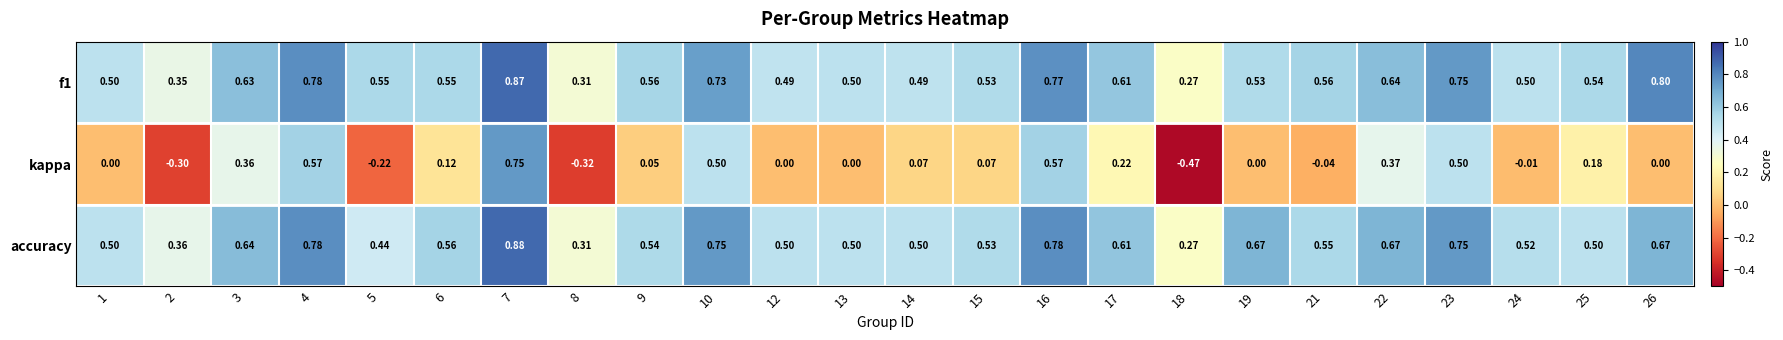

How many values in kappa are below zero?

6